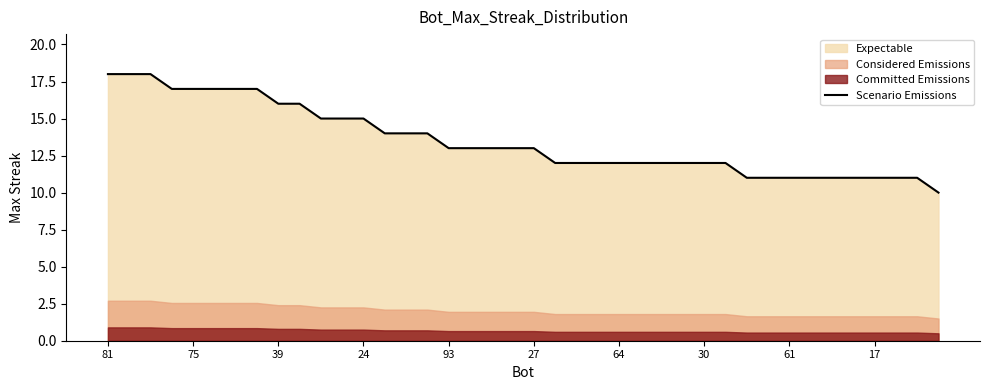

What is the difference between the maximum and minimum values?

8